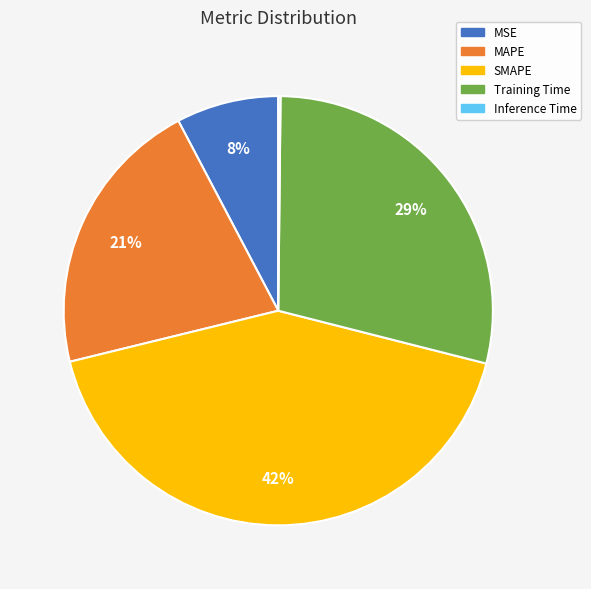

Is the sum of MAPE and MSE greater than half?

No